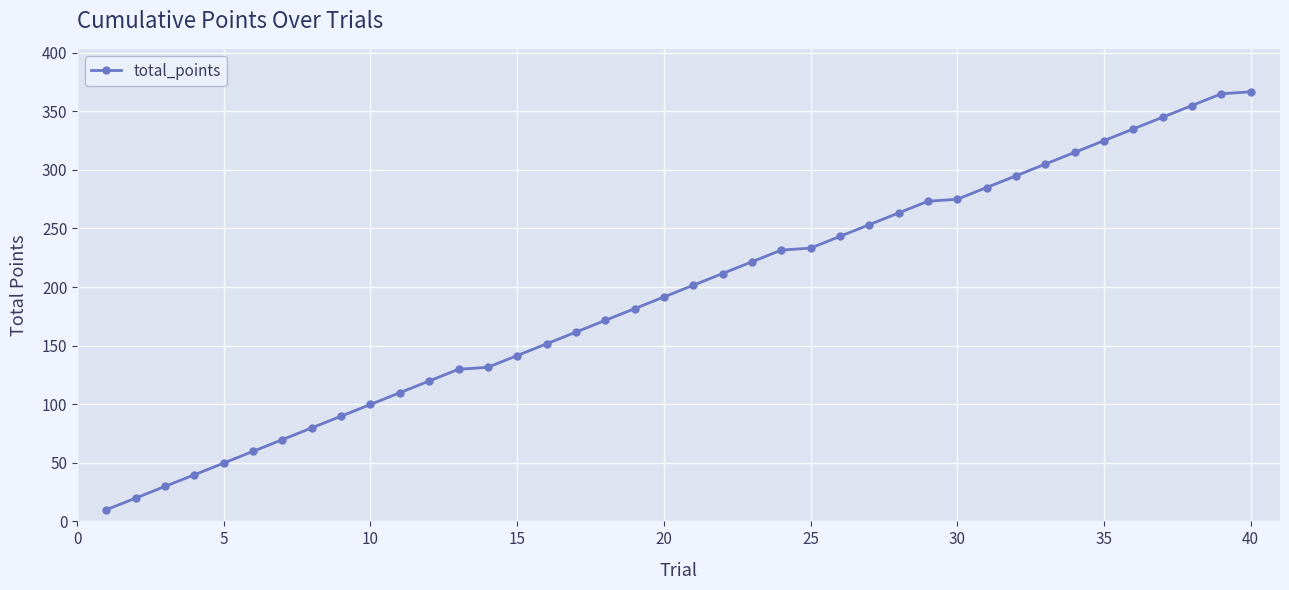

Count the number of values greater than 201.

20